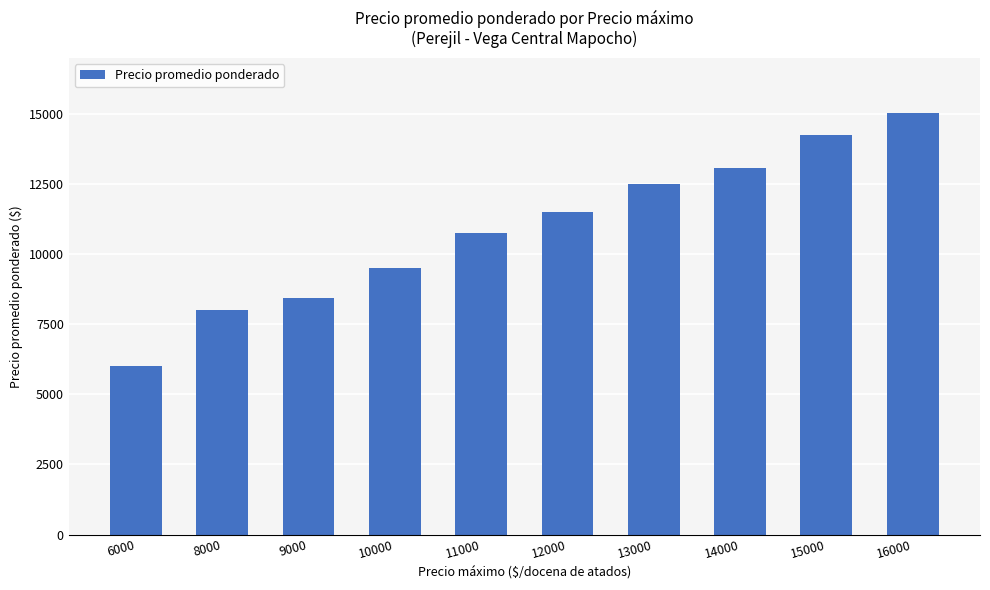

Is it true that the value at 6000 is 2482?

False